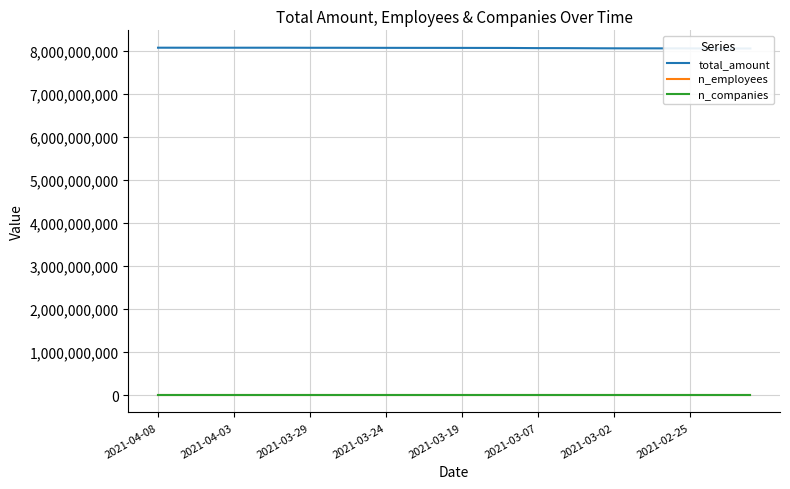

What is the difference between the maximum and minimum values in the n_employees series?

16